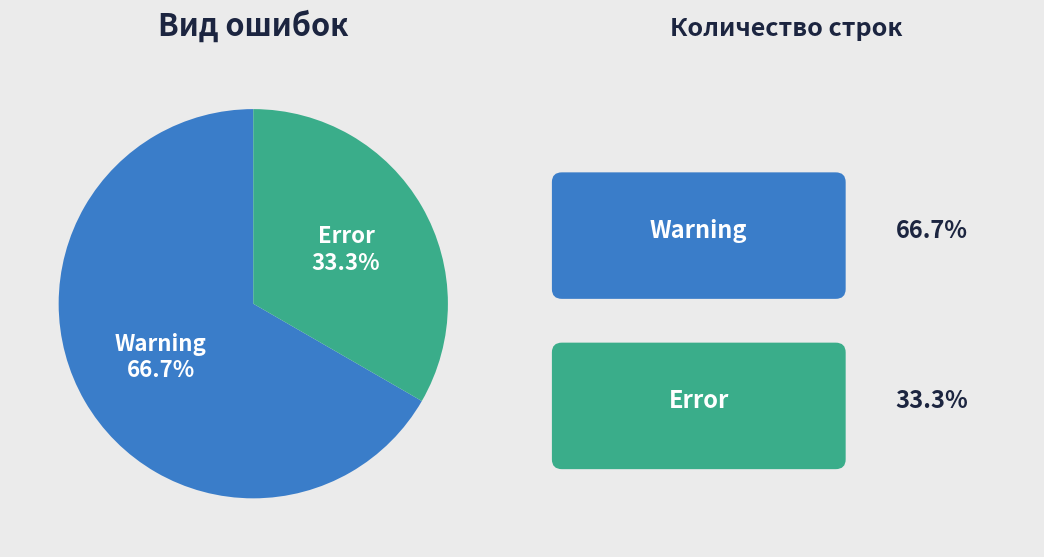

How many segments does this pie chart have?

2